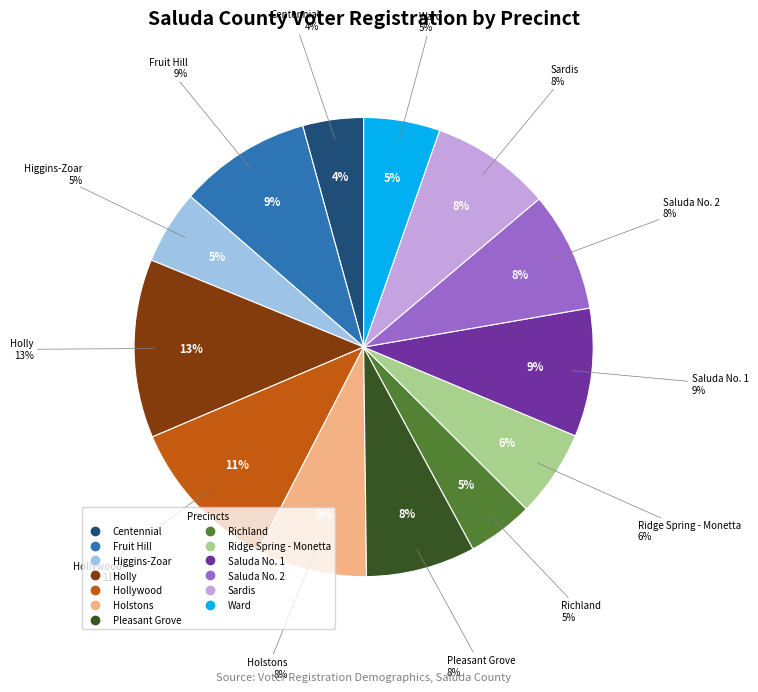

Which category has the biggest portion of the pie?

Holly